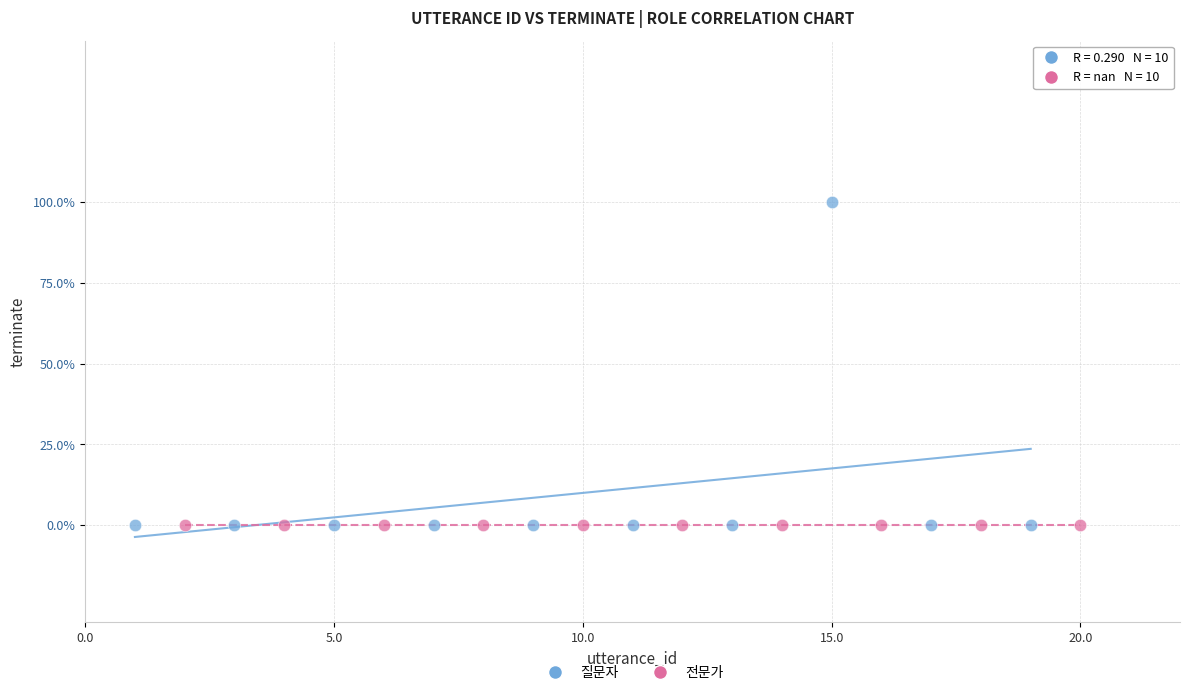

Which series contains the highest Y value?

질문자